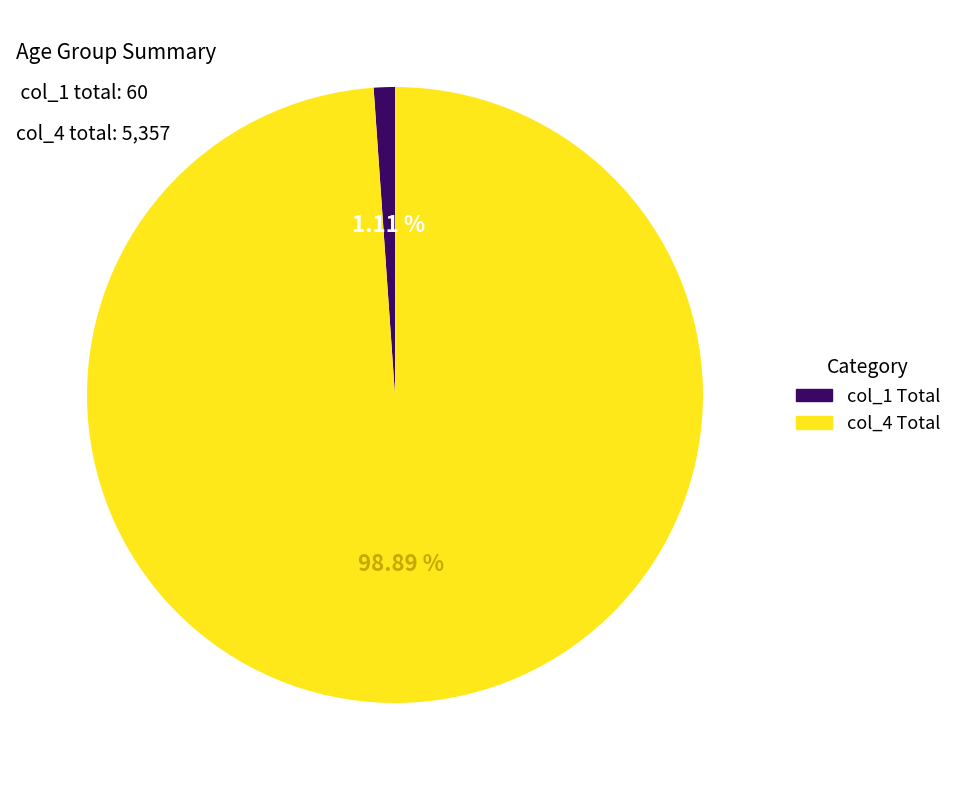

Is there a majority slice in this chart?

Yes